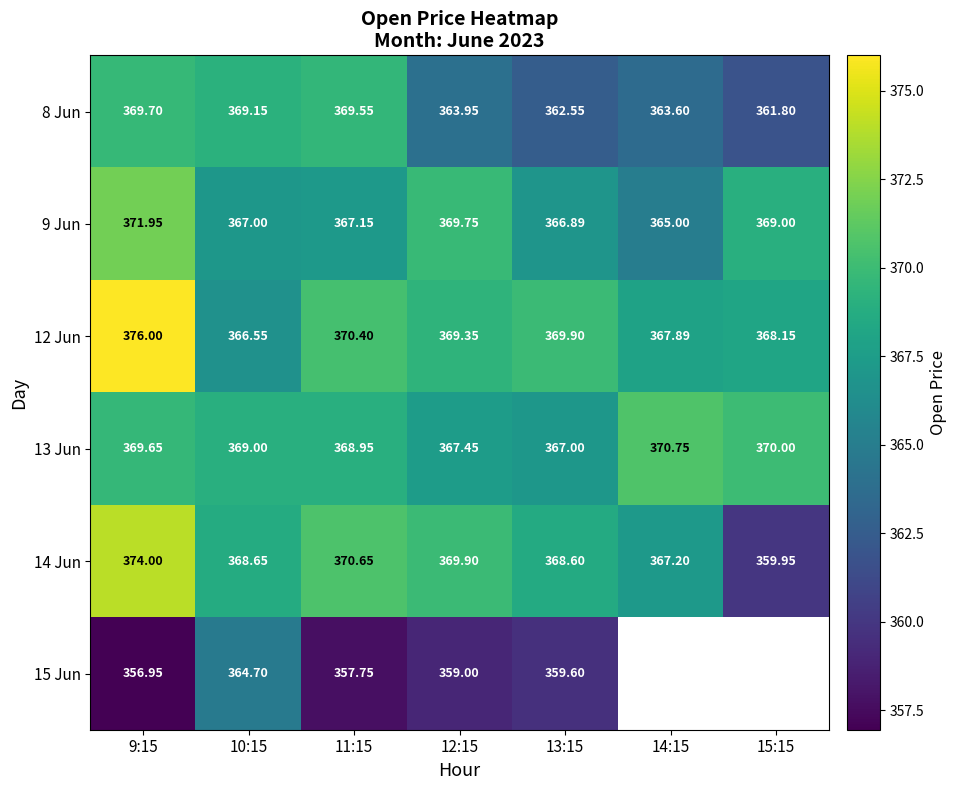

How many values in the 8 Jun series are below 363?

2